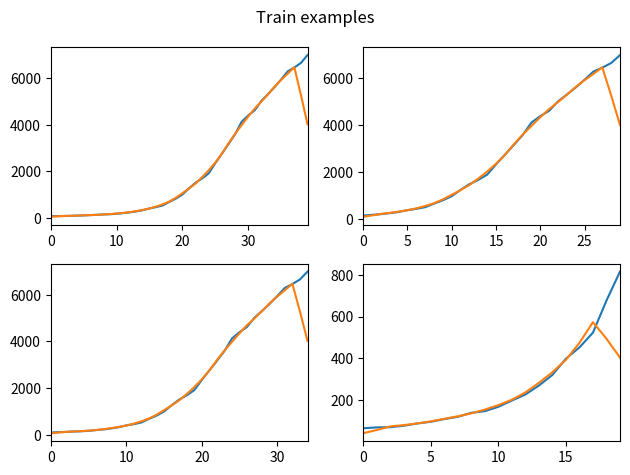

Between 0 and 18, which is larger?

18